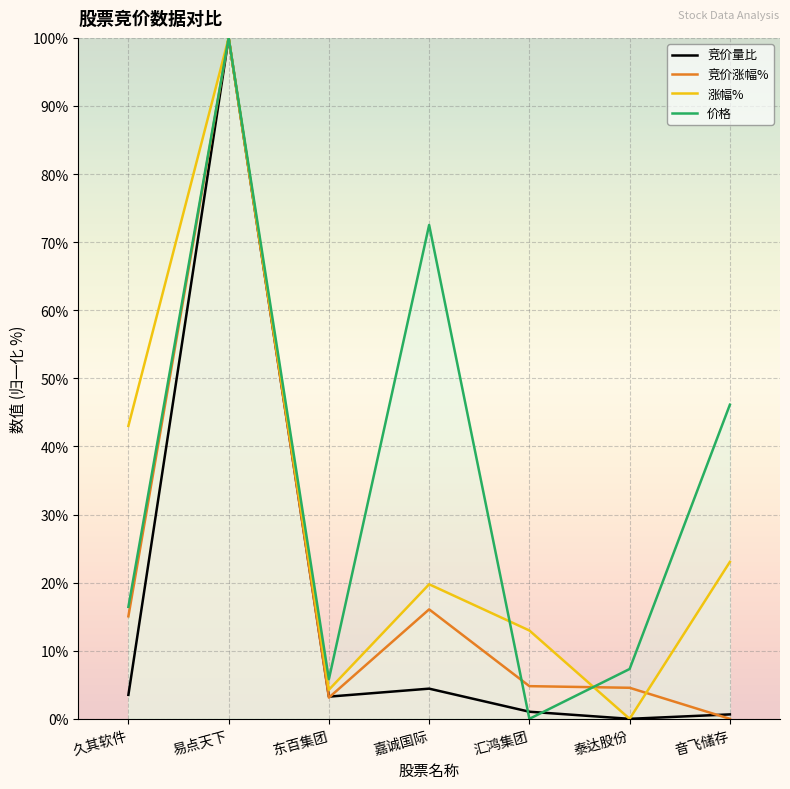

What is the label of the 1st point from the left?

久其软件